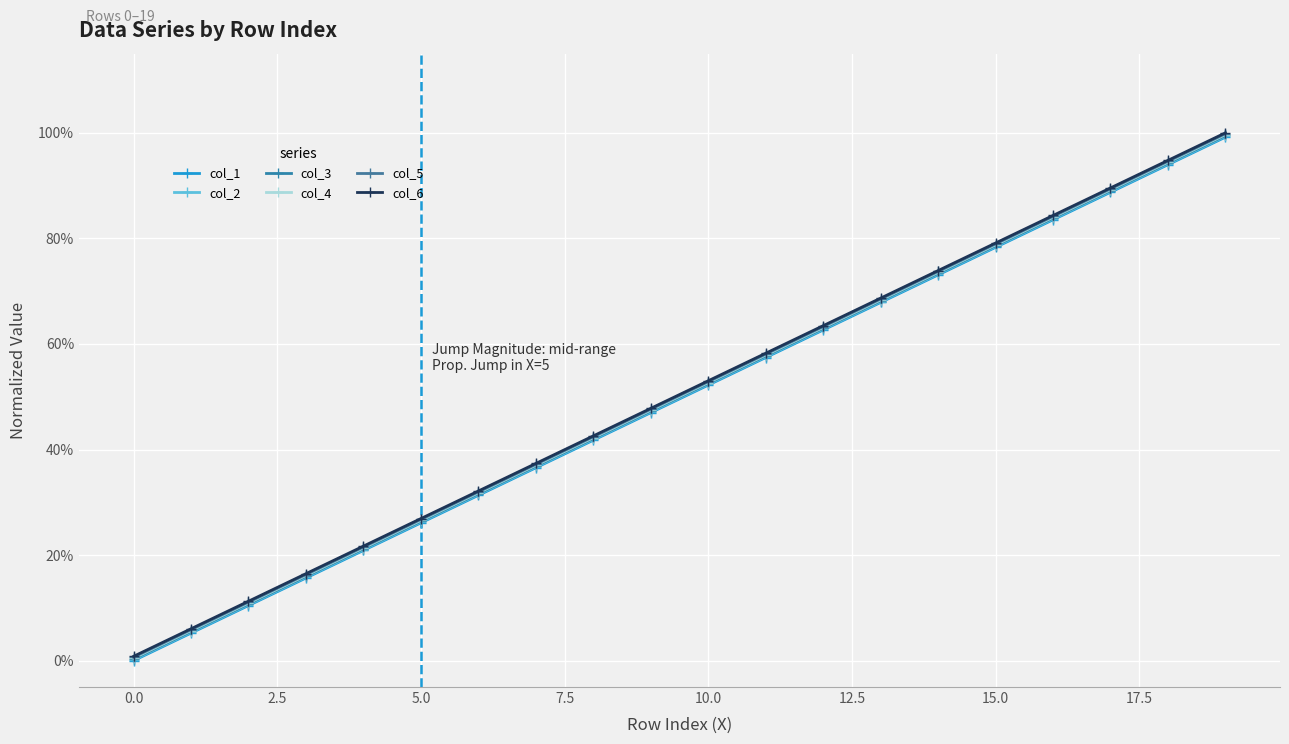

What is the difference between the maximum and minimum values in the col_3 series?

1.0